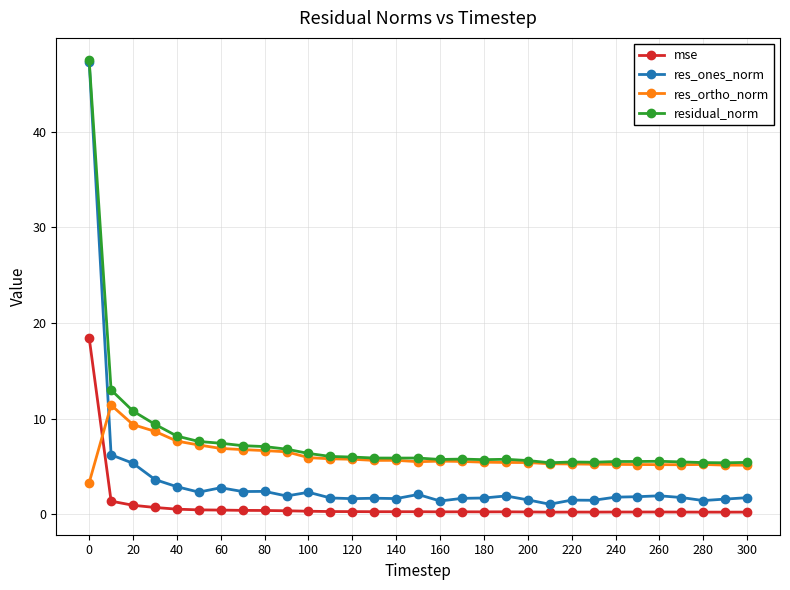

What is the value of the res_ortho_norm point at the 21st from the left?

5.4